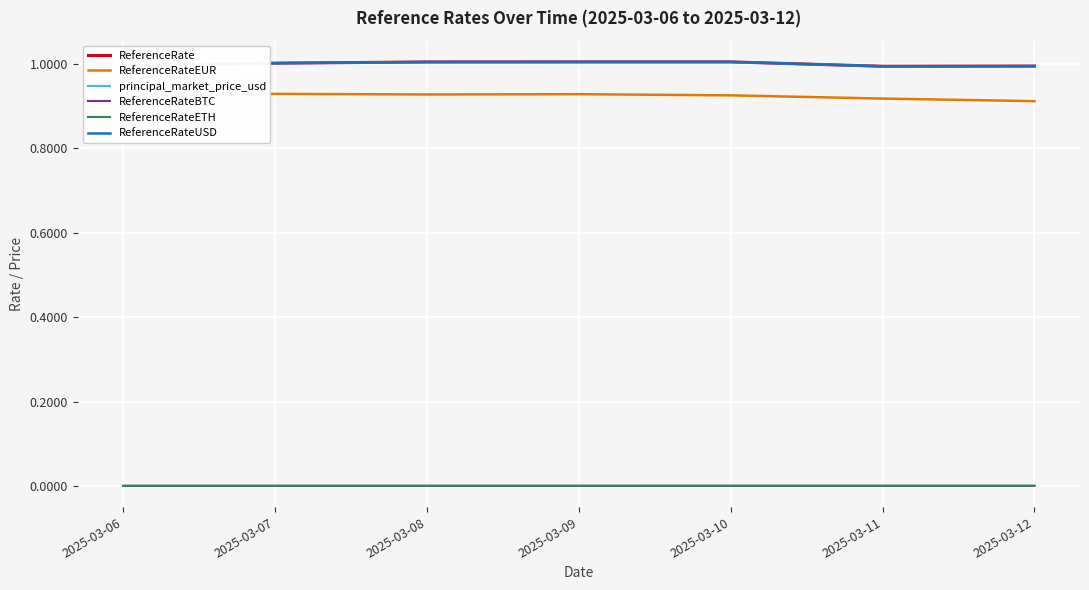

Which label corresponds to the largest value in the chart?

2025-03-10